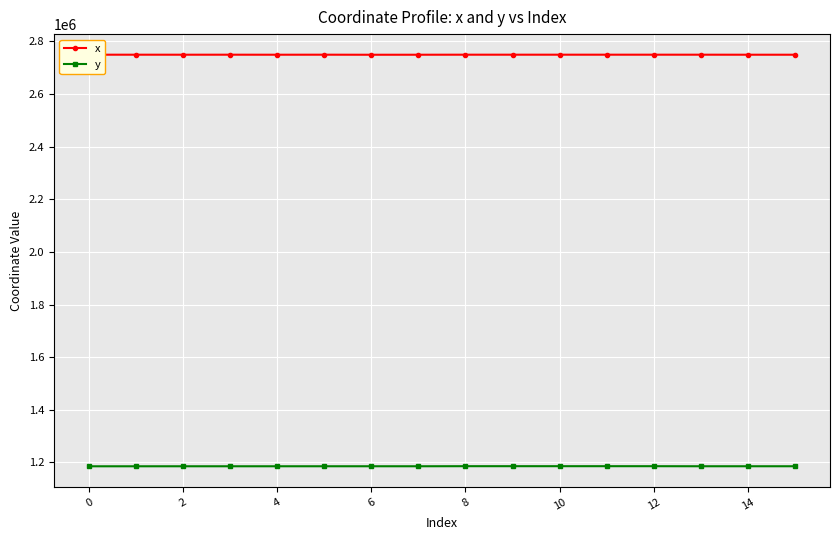

What is the average value of the x series?

2749582.2